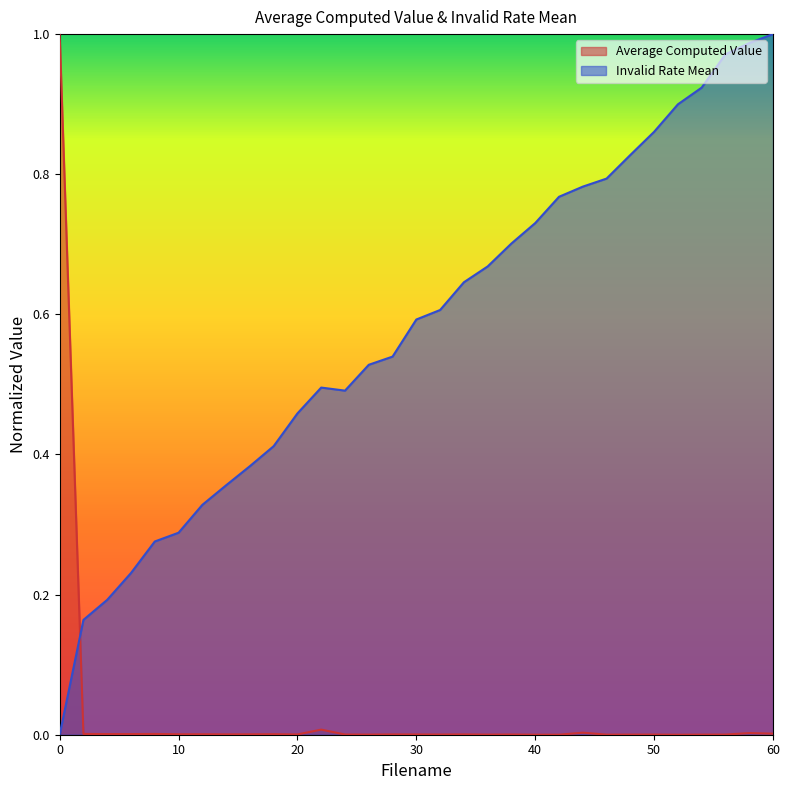

Reading left to right, what are all the values shown in this chart?

Average Computed Value: 0=1.0	2=0.0	4=0.0	6=0.0	8=0.0	10=0.0	12=0.0	14=0.0	16=0.0	18=0.0	20=0.0	22=0.0	24=0.0	26=0.0	28=0.0	30=0.0	32=0.0	34=0.0	36=0.0	38=0.0	40=0.0	42=0.0	44=0.0	46=0.0	48=0.0	50=0.0	52=0.0	54=0.0	56=0.0	58=0.0	60=0.0
Invalid Rate Mean: 0=0.0	2=0.2	4=0.2	6=0.2	8=0.3	10=0.3	12=0.3	14=0.4	16=0.4	18=0.4	20=0.5	22=0.5	24=0.5	26=0.5	28=0.5	30=0.6	32=0.6	34=0.6	36=0.7	38=0.7	40=0.7	42=0.8	44=0.8	46=0.8	48=0.8	50=0.9	52=0.9	54=0.9	56=1.0	58=1.0	60=1.0